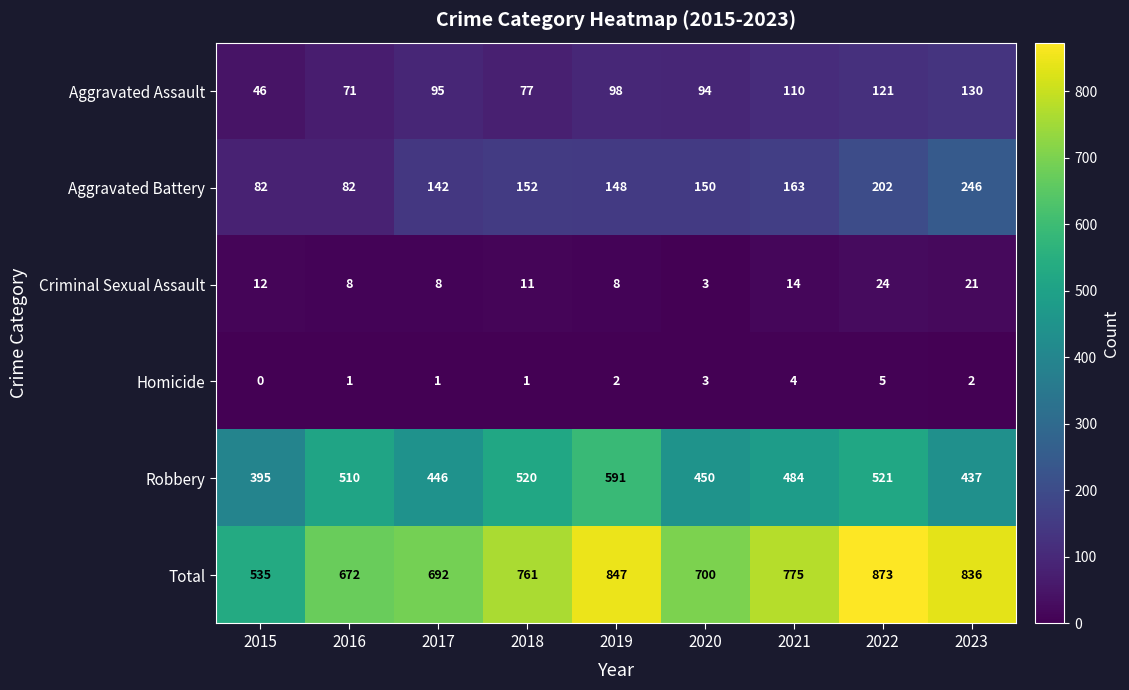

Between 2015 and 2021, which series saw the biggest shift?

Total